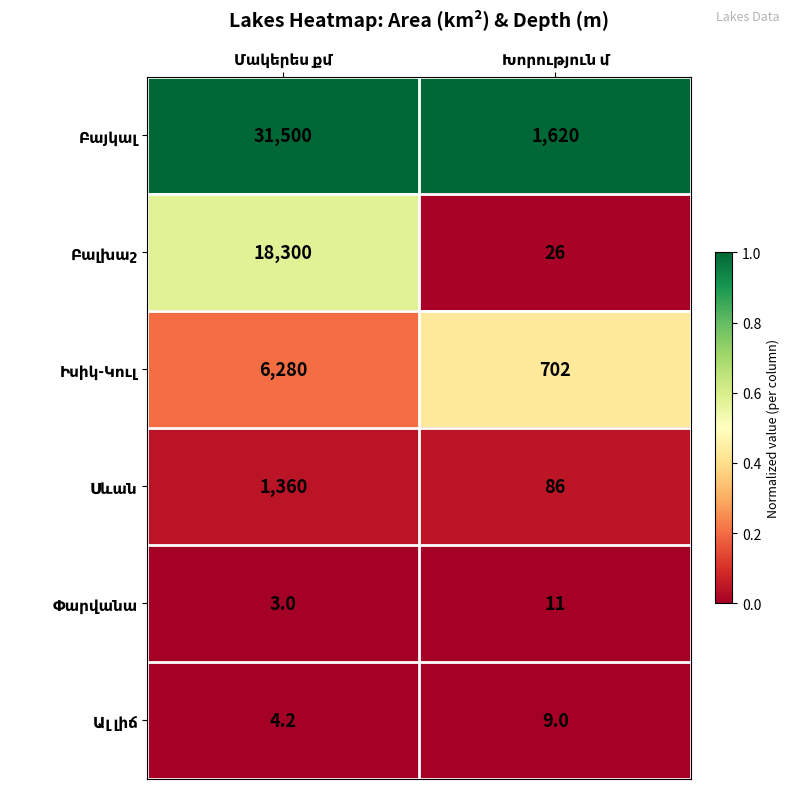

What is the greatest value displayed?

31500.0